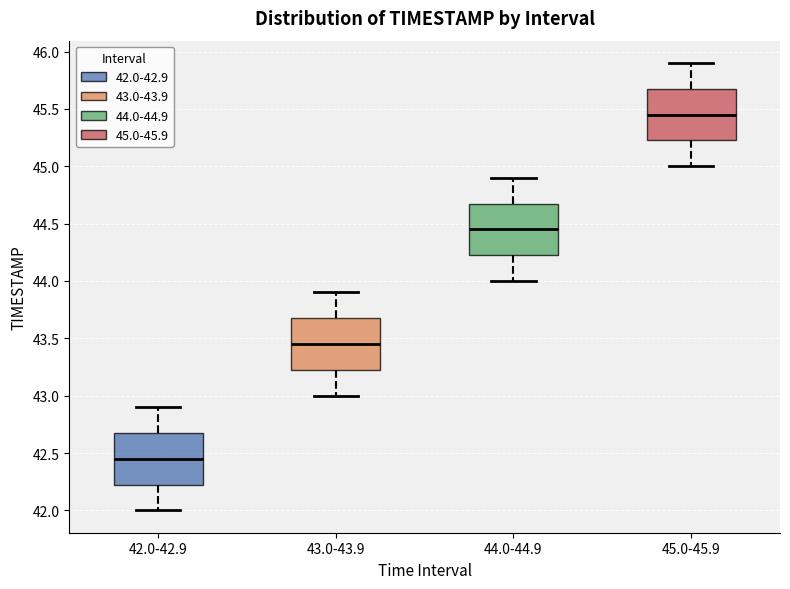

Which box's median line is the lowest?

42.0-42.9